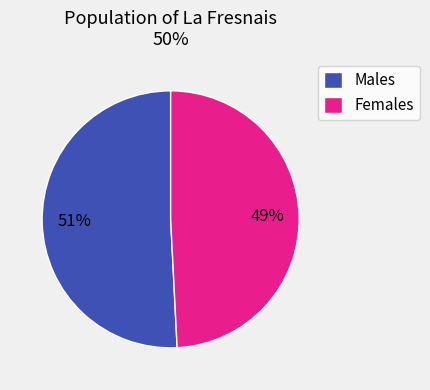

What is the largest slice in the pie chart?

Males